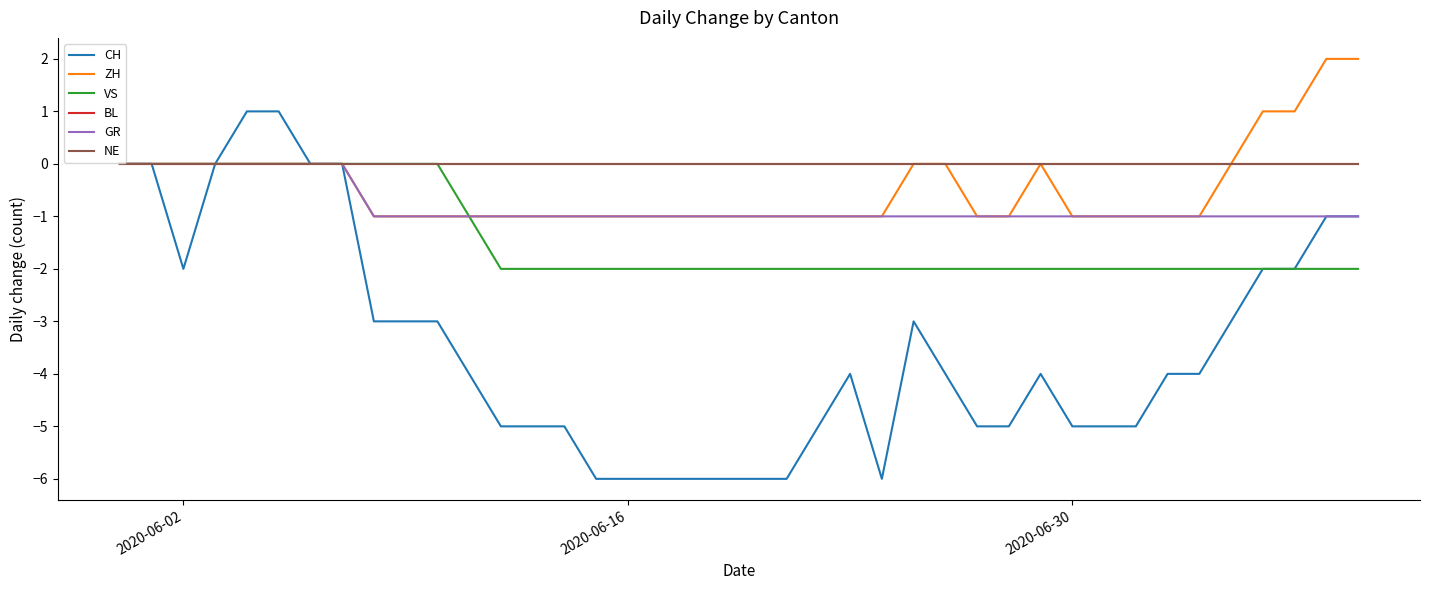

What is the difference between the maximum and minimum values in the GR series?

1